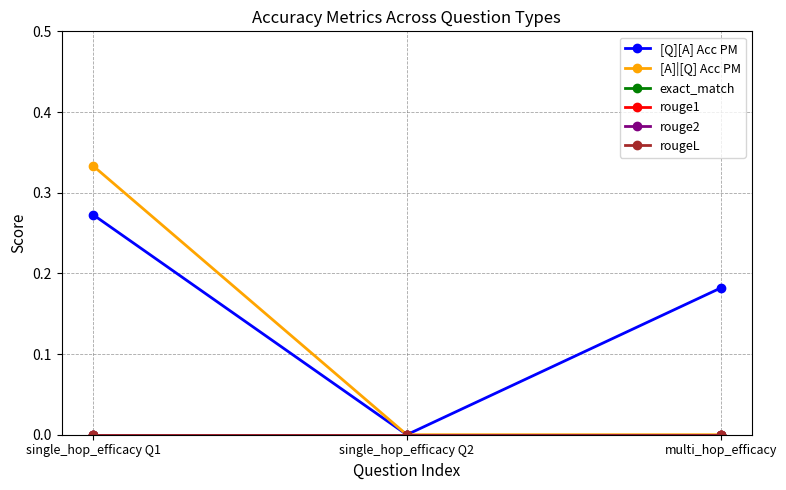

Which has a higher value, single_hop_efficacy Q2 or single_hop_efficacy Q1?

single_hop_efficacy Q1